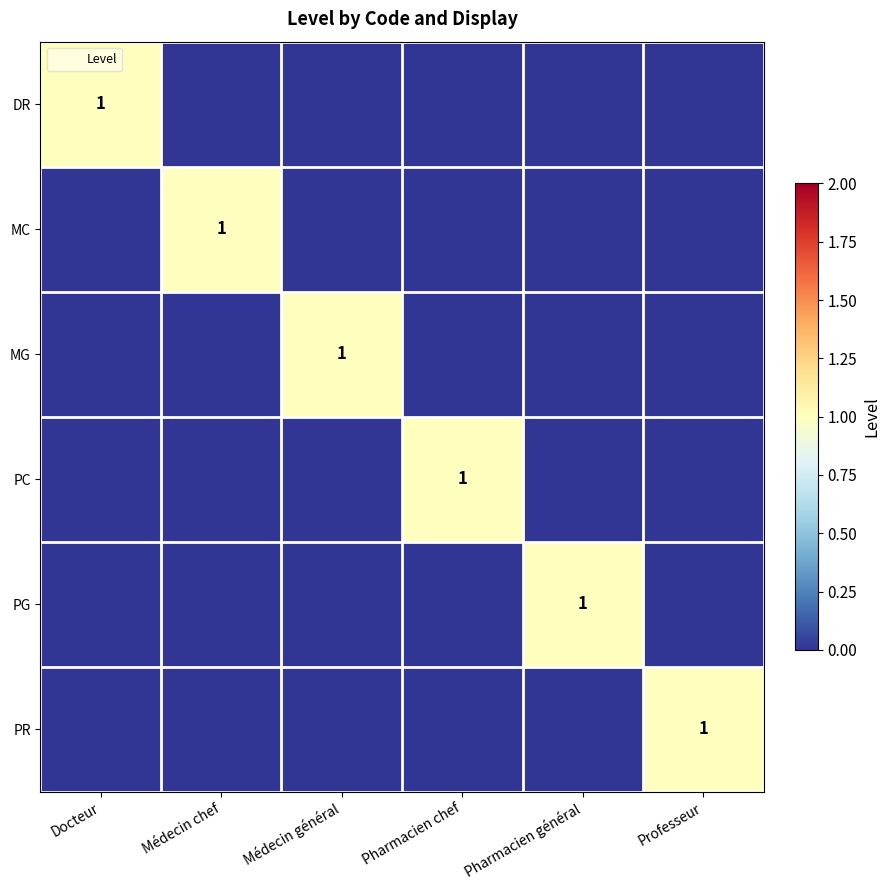

Which category has the highest value in the PR series?

Professeur